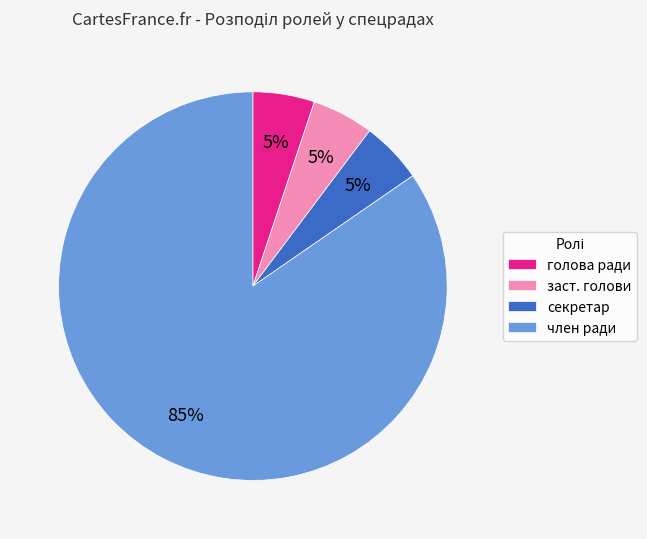

To the nearest percent, what is the combined percentage of заст. голови and голова ради?

10%